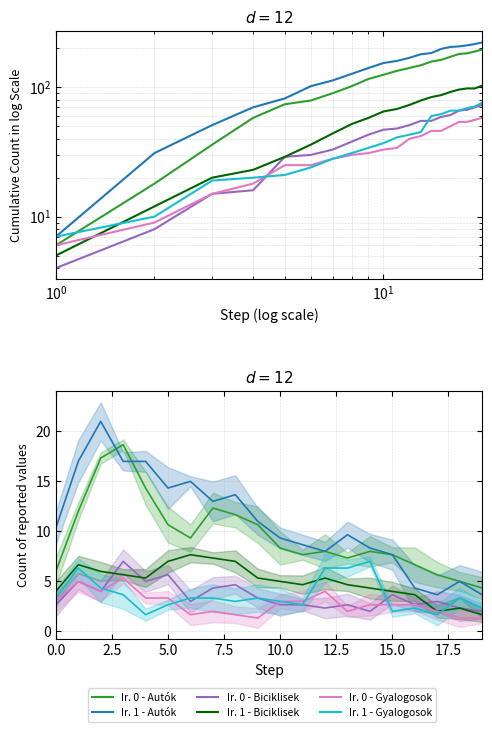

What is the difference between the maximum and minimum values in the Irány 1 - Autók számossága series?

17.3